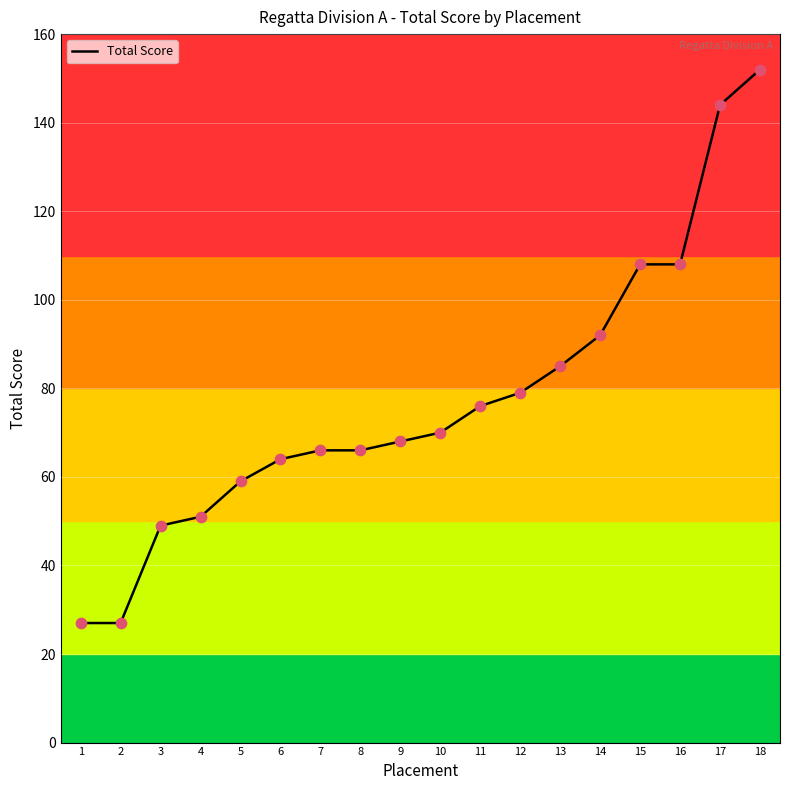

Which has a higher value, 10 or 6?

10